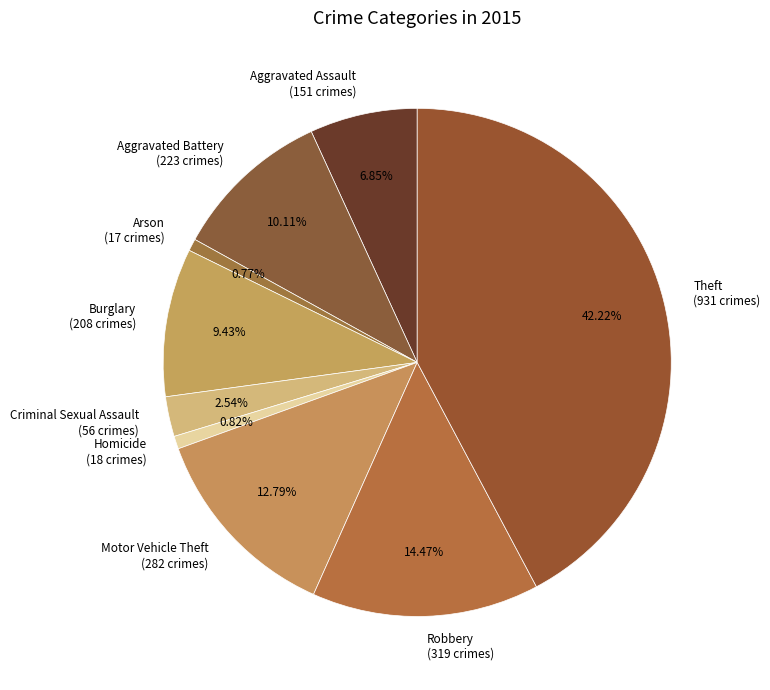

Does Aggravated Assault account for over 50% of the chart?

No